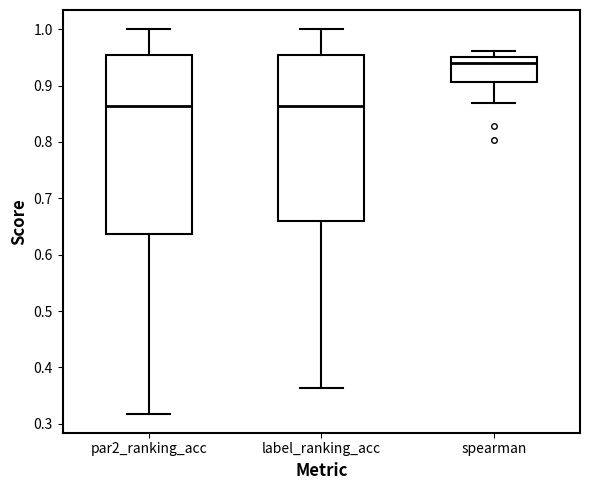

Where is the upper edge of the box for par2_ranking_acc on the y-axis? The values are not printed on the chart, so give them approximately, as read against the axis.

0.95